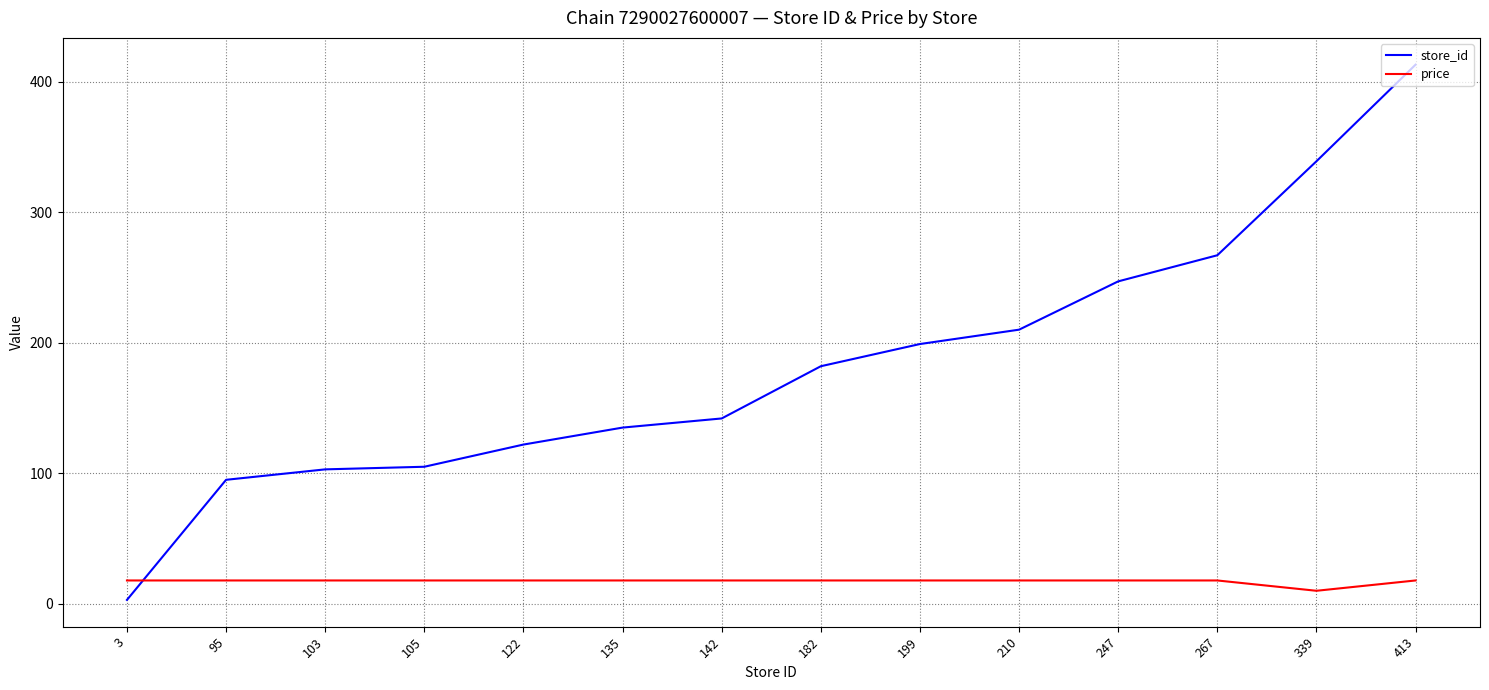

Read the store_id value at 267.

267.0